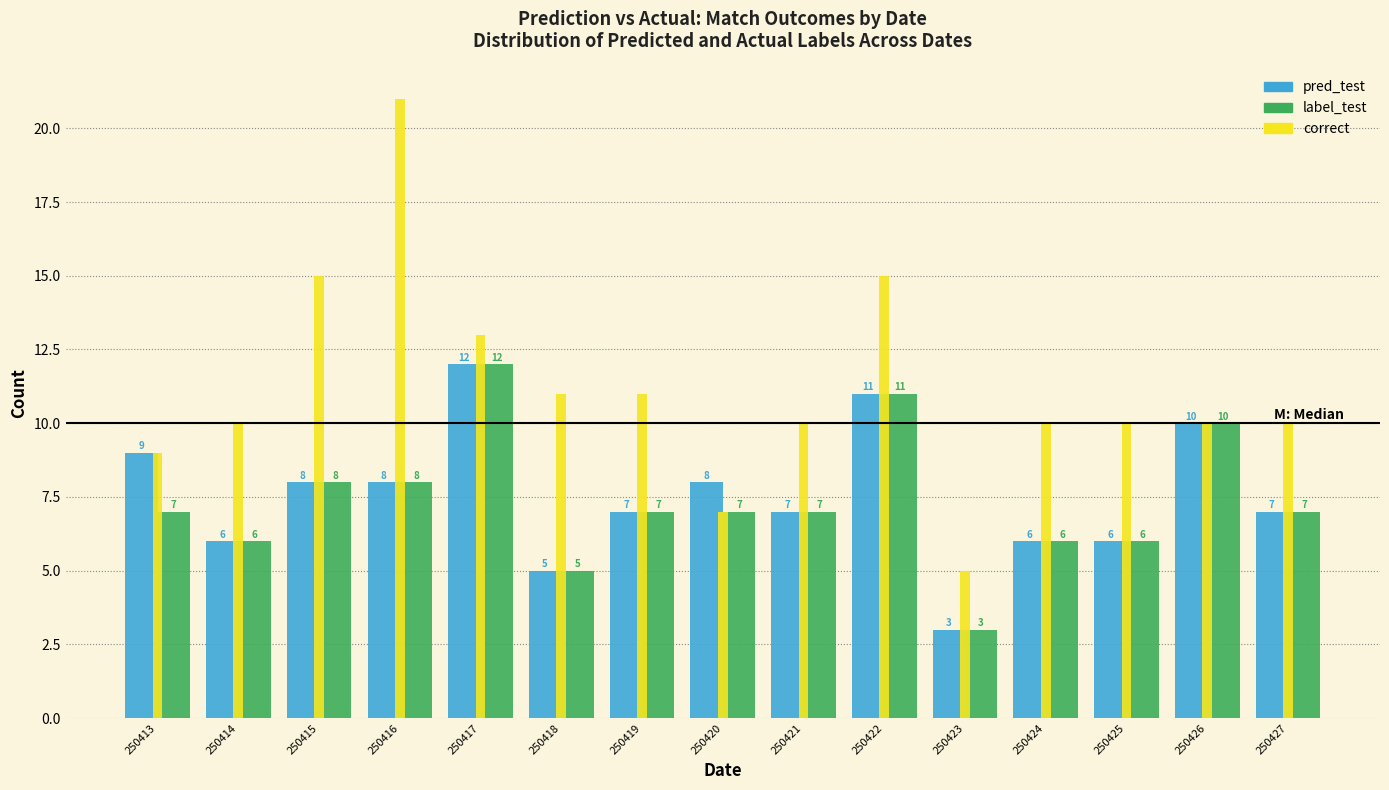

Reading right to left, list all the values displayed in this chart.

pred_test: 7	10	6	6	3	11	7	8	7	5	12	8	8	6	9
label_test: 7	10	6	6	3	11	7	7	7	5	12	8	8	6	7
correct: 10	10	10	10	5	15	10	7	11	11	13	21	15	10	9